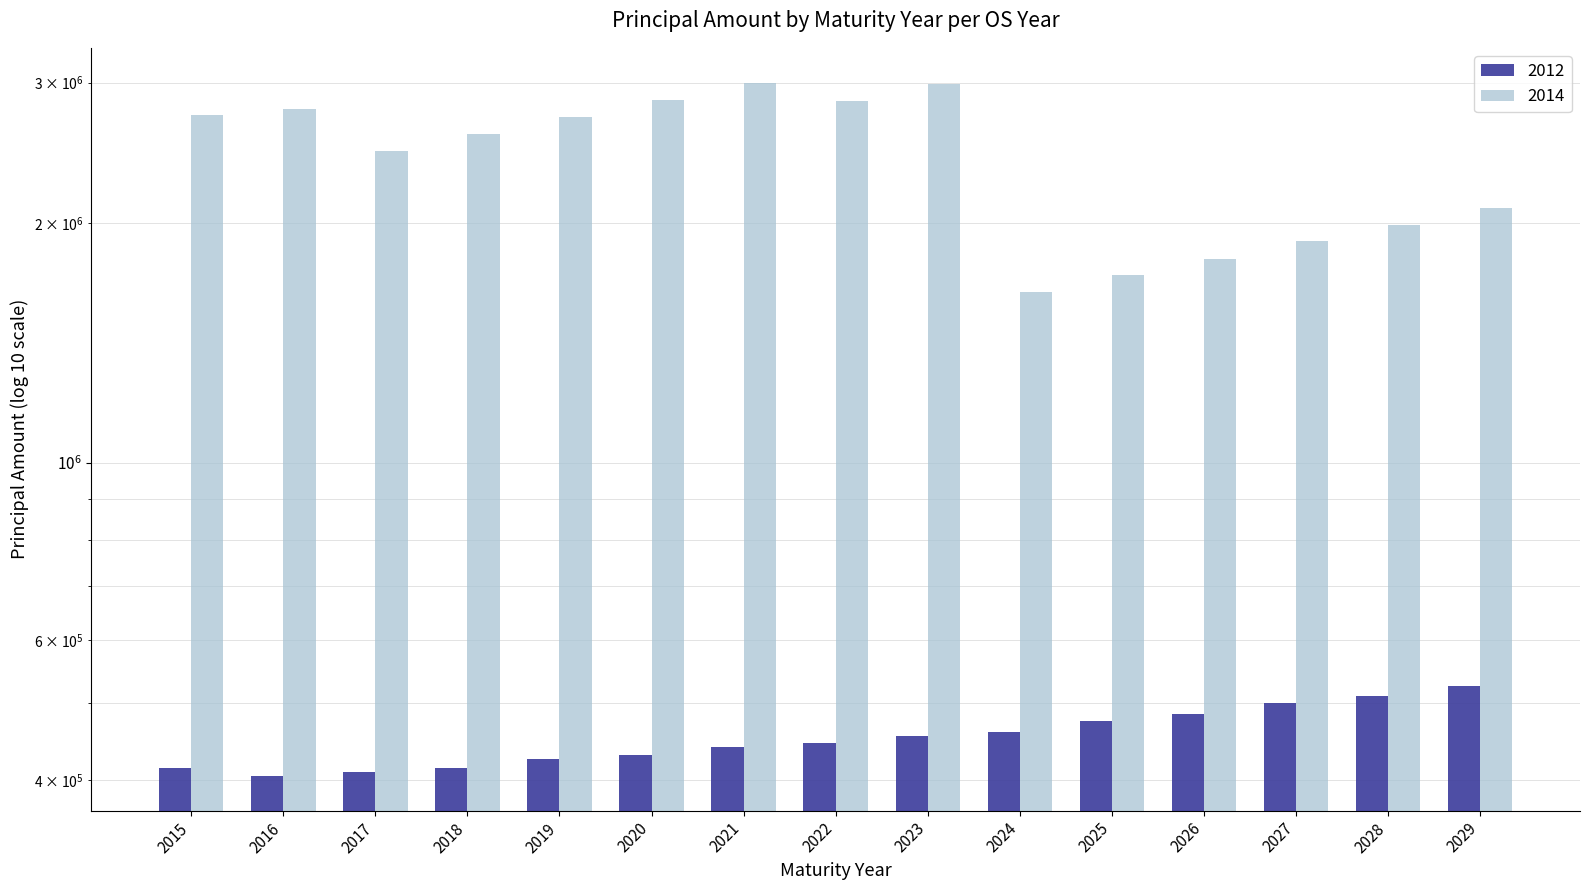

Which category has the lowest value in the 2014 series?

2024